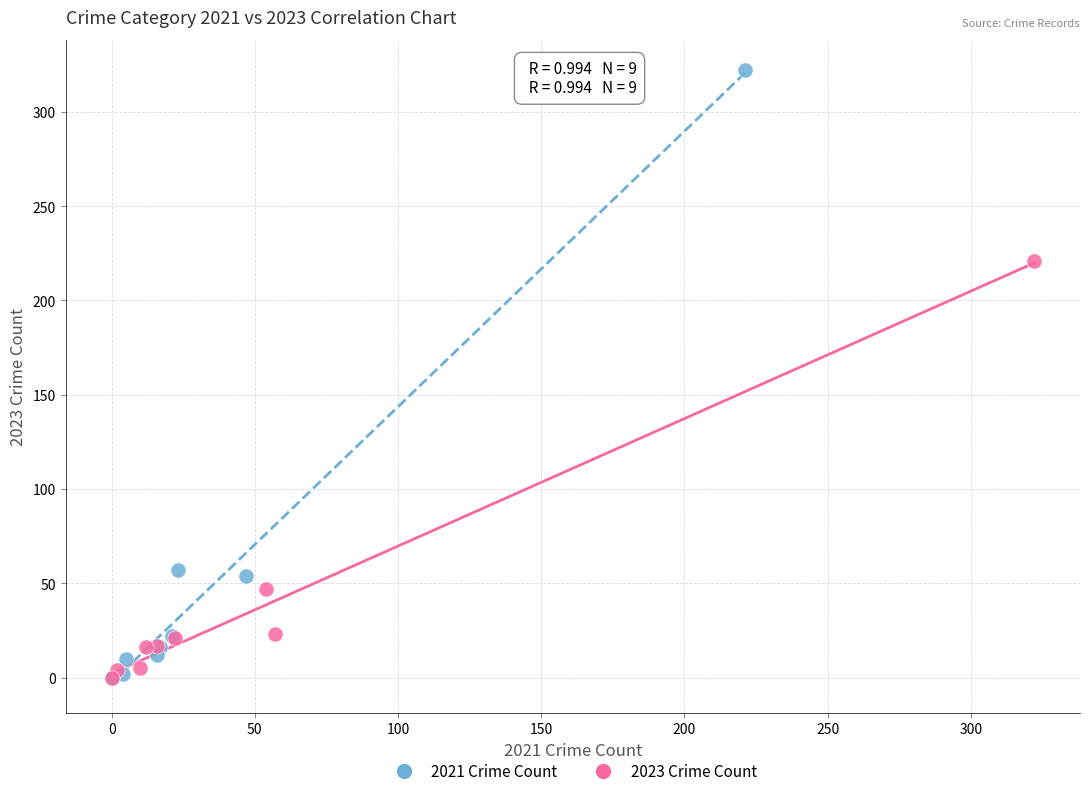

Which series has the largest Y range (max minus min)?

2021 Crime Count